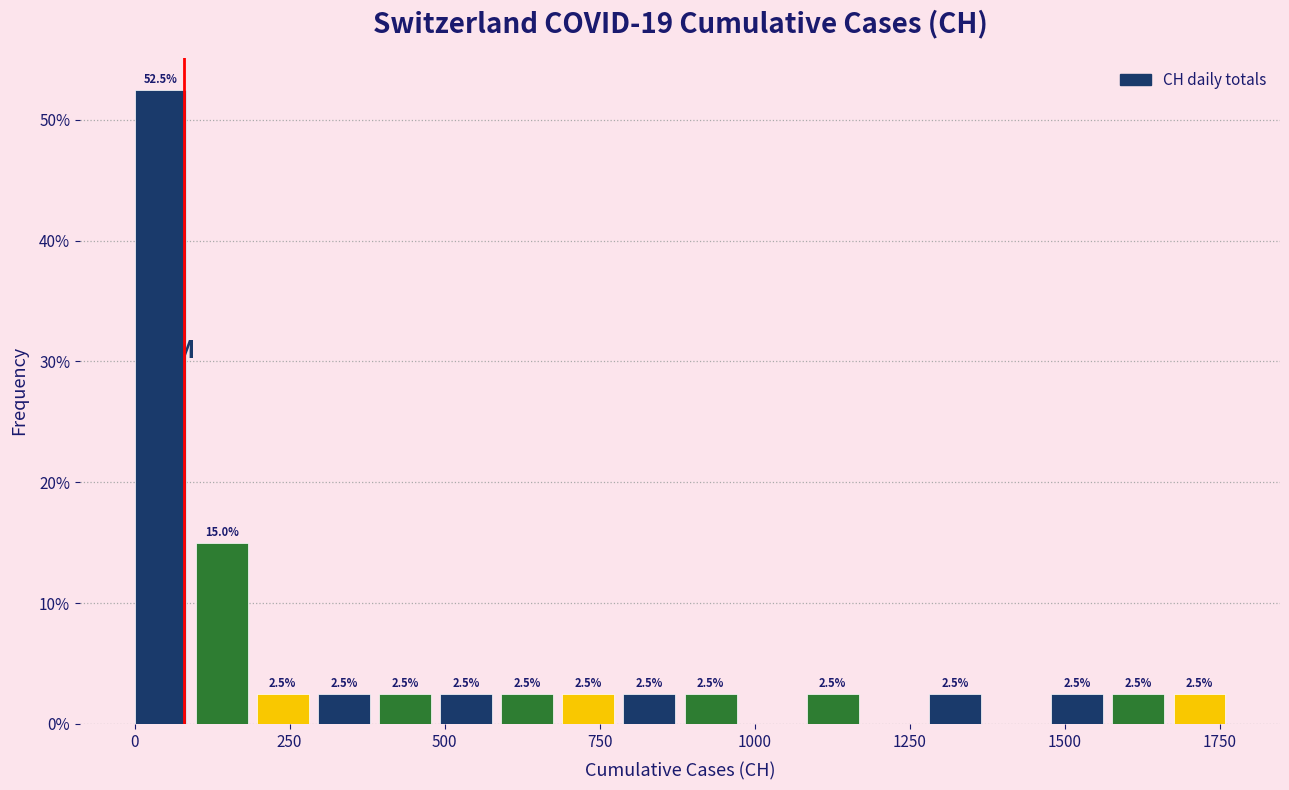

Read against the x-axis, roughly where is the centre of the tallest bar?

50